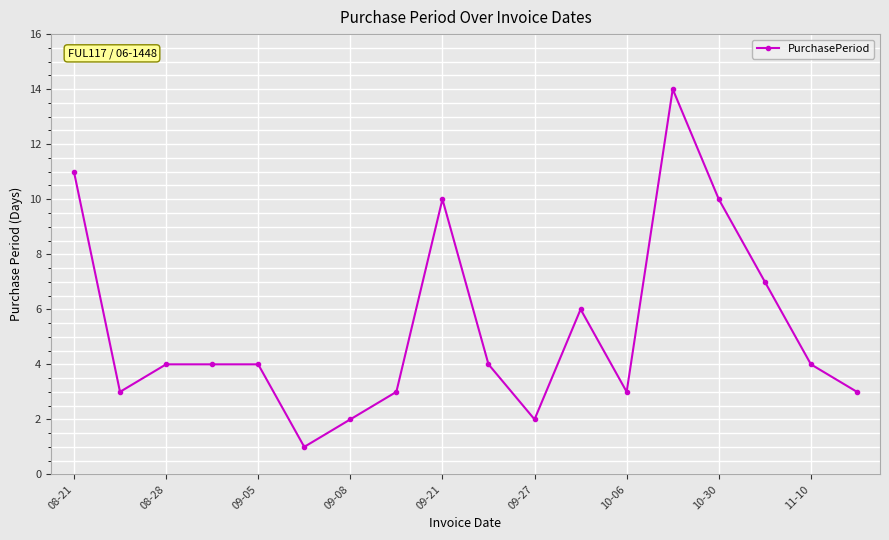

True or false: the data has more than 0 interior local peaks.

True